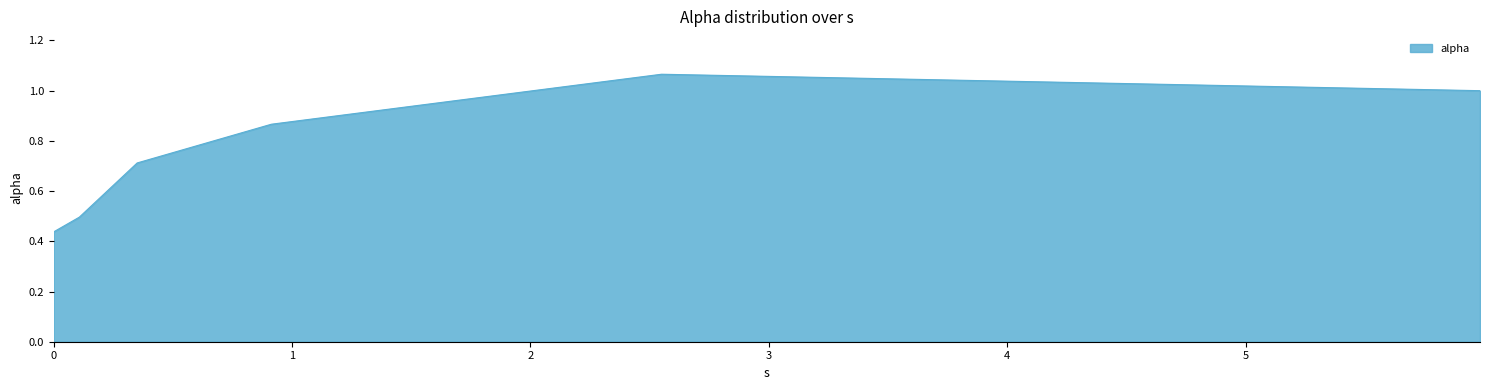

What is the difference between the second highest and second lowest values?

0.5